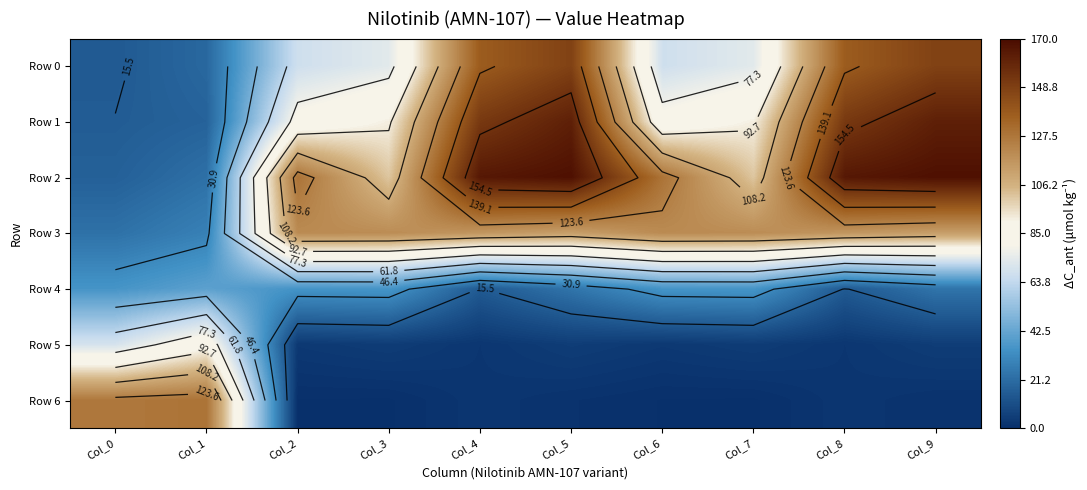

Which series has the largest total across all categories?

Row 2